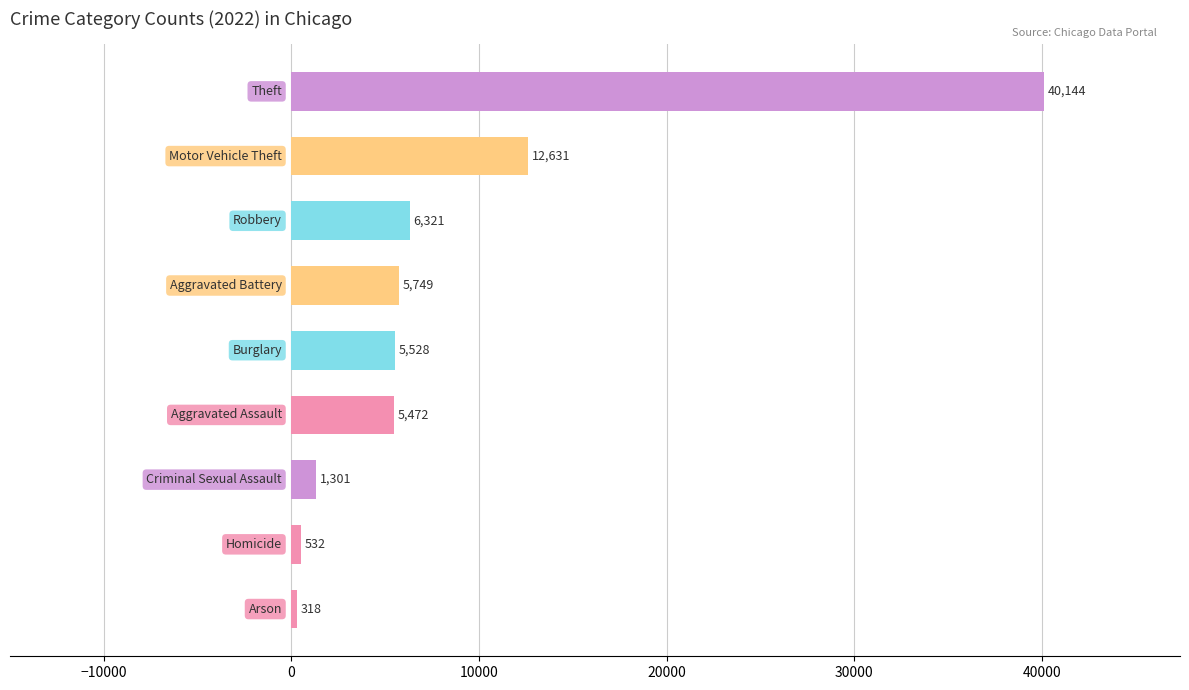

What is the minimum value shown in the chart?

318